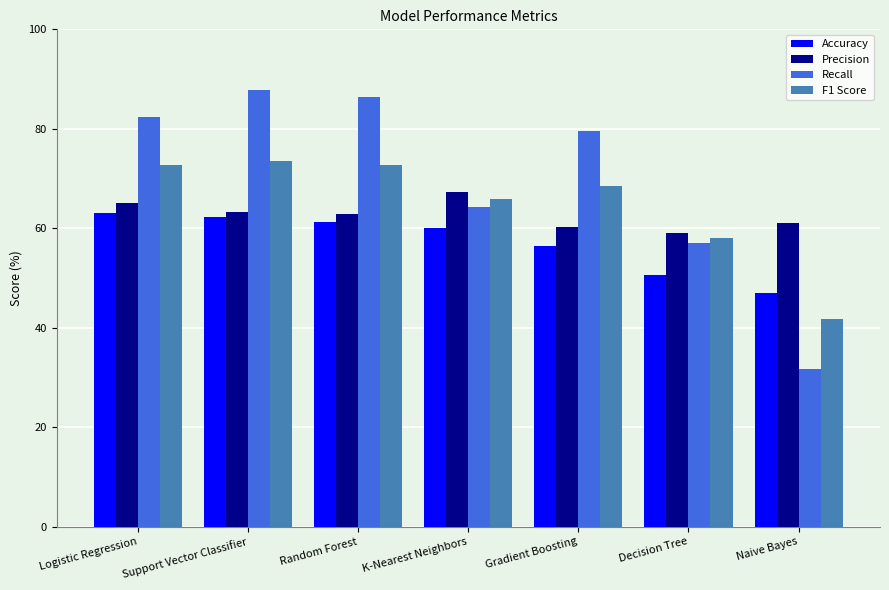

Which series has the widest spread of values?

Recall